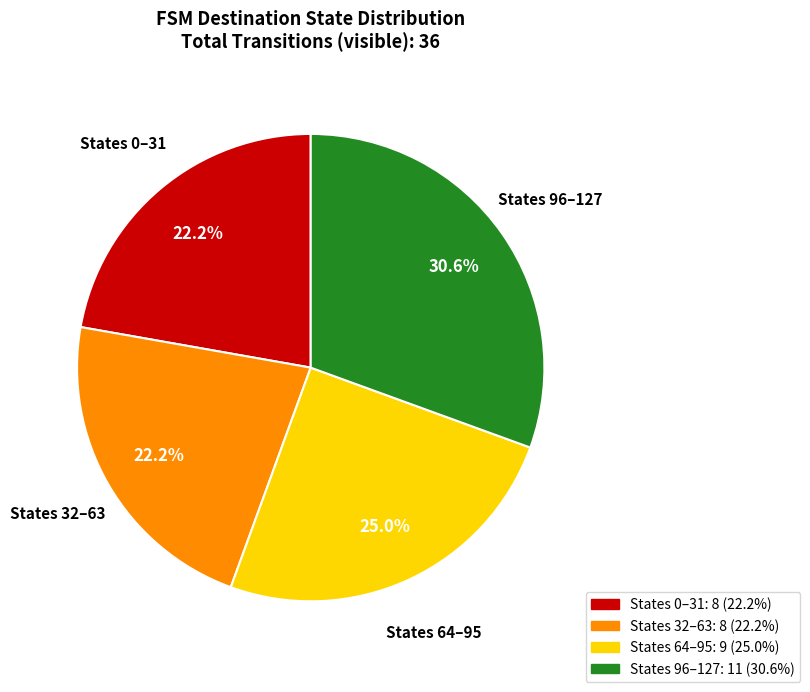

Which category has the biggest portion of the pie?

States 96–127